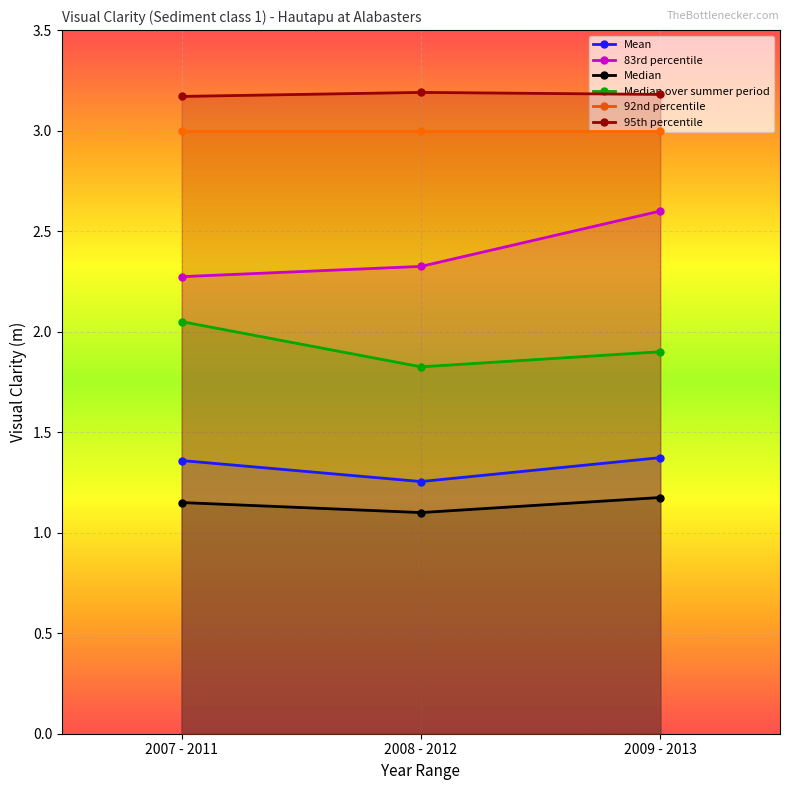

What is the average value of the 95th percentile series?

3.2